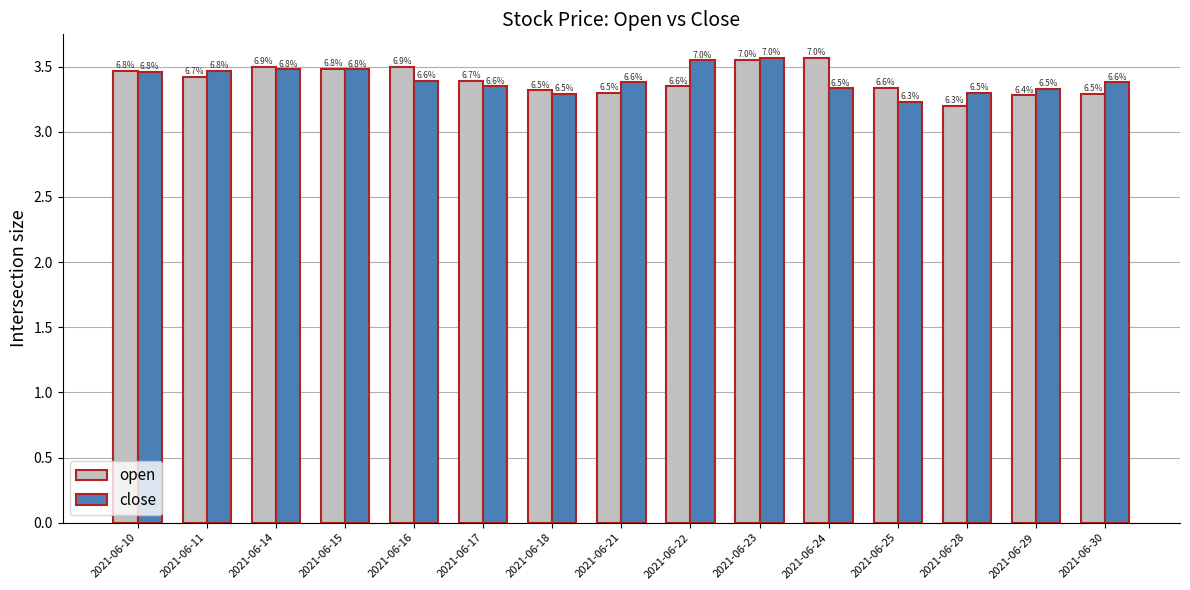

Does the chart contain any negative values?

No